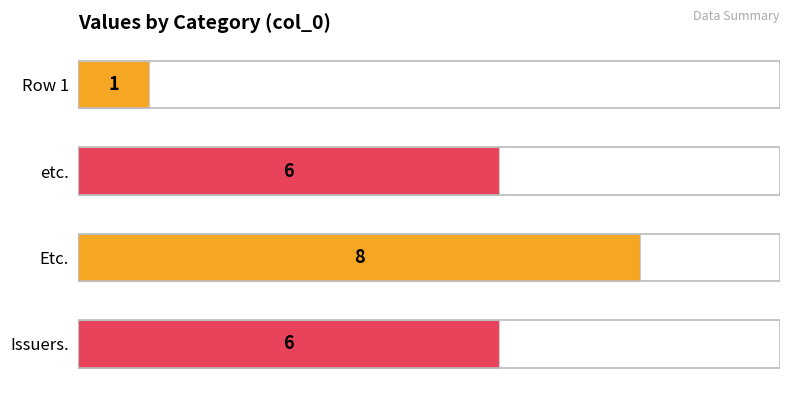

What is the sum of all values?

21